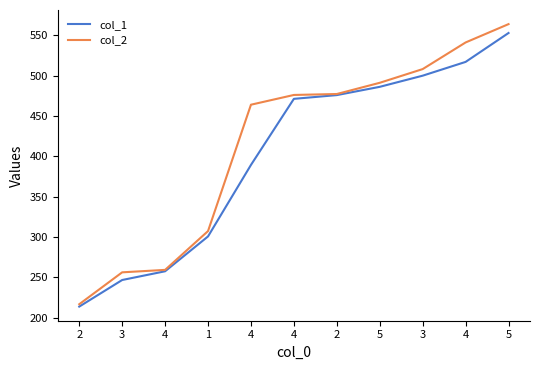

What is the difference between the highest and lowest values at 4?

1.7